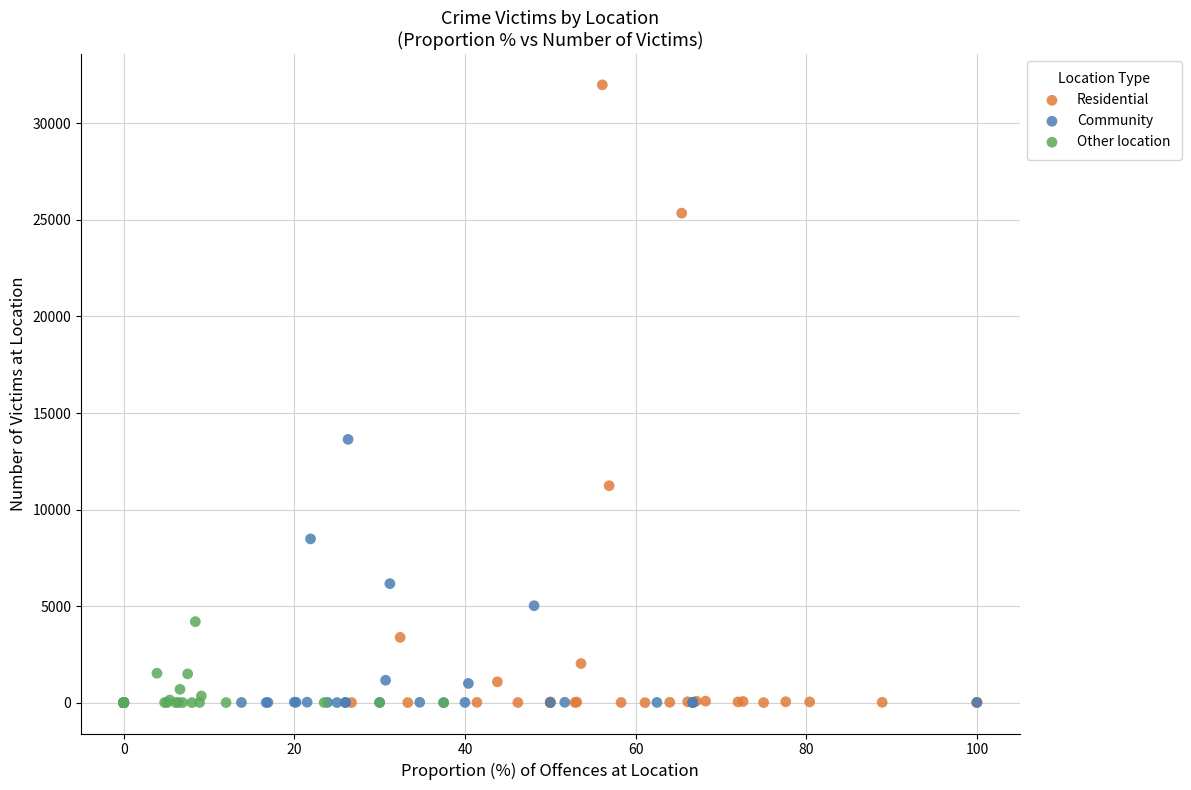

Which series has the widest spread of Y values?

Residential